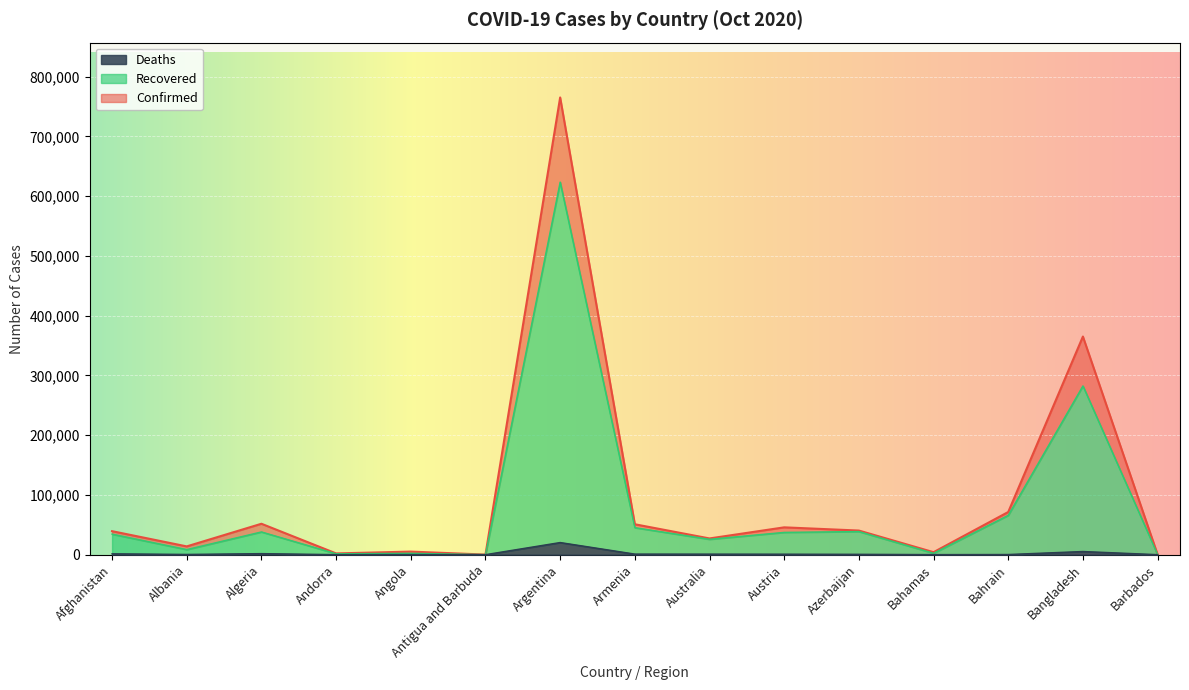

Which series has the largest range (max minus min)?

Confirmed